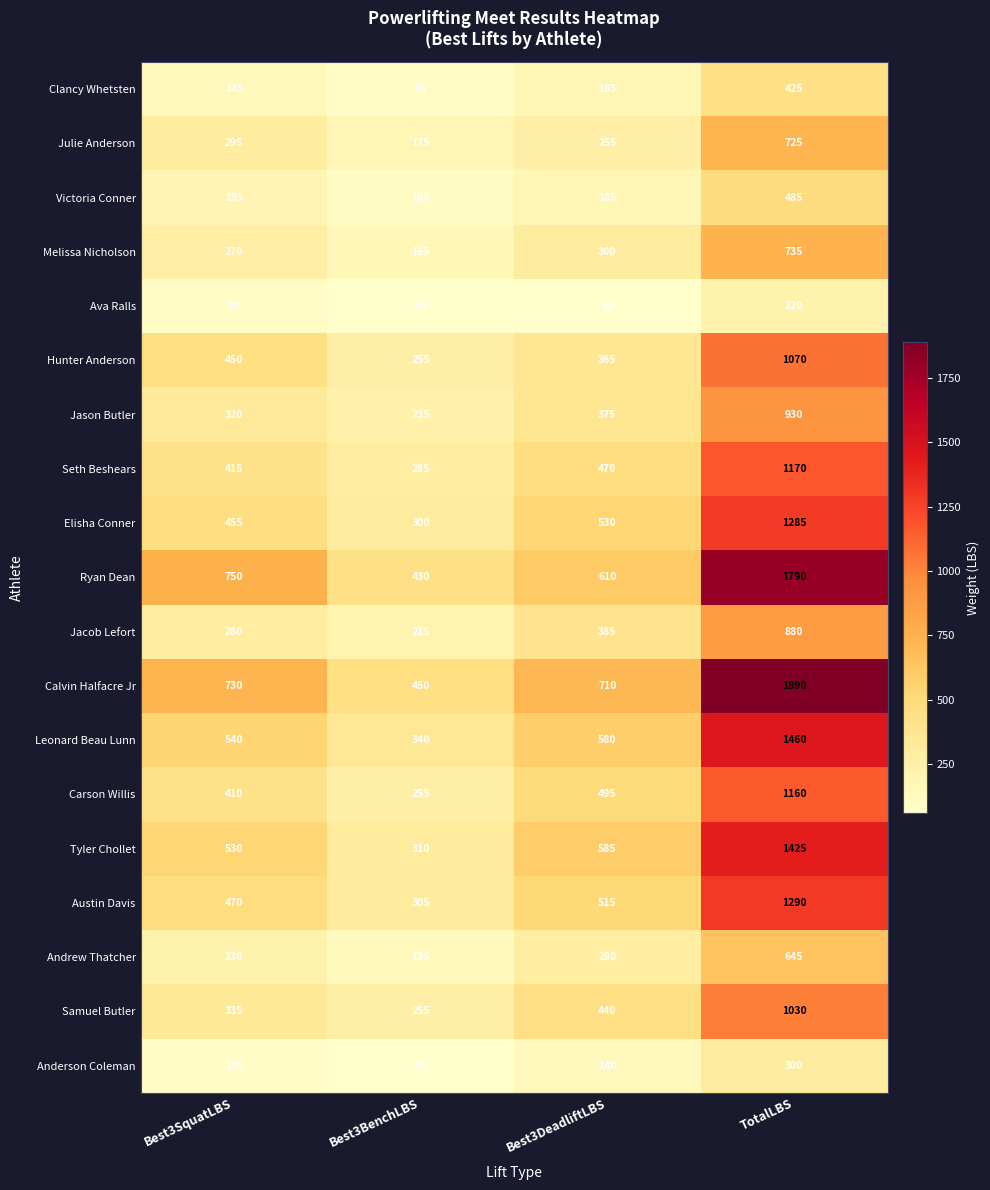

Which series has the widest spread of values?

Calvin Halfacre Jr